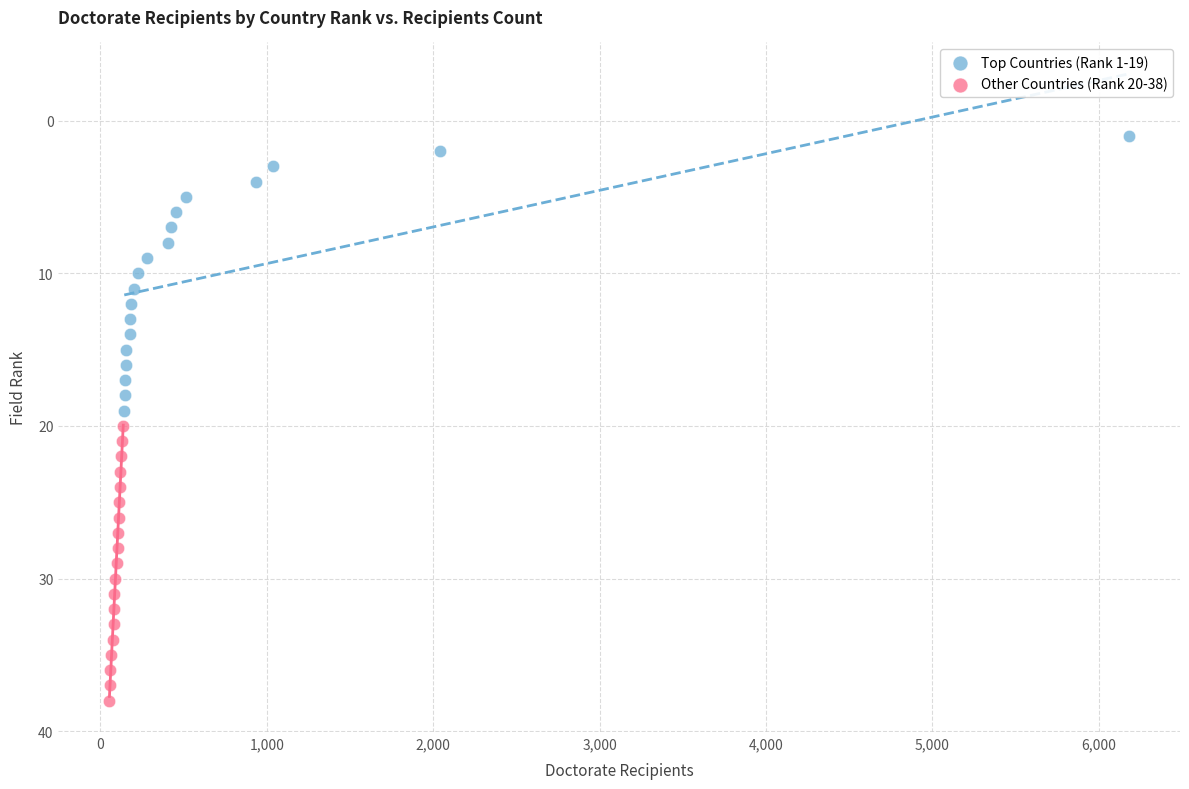

Which series contains the lowest Y value?

Top Countries (Rank 1-19)